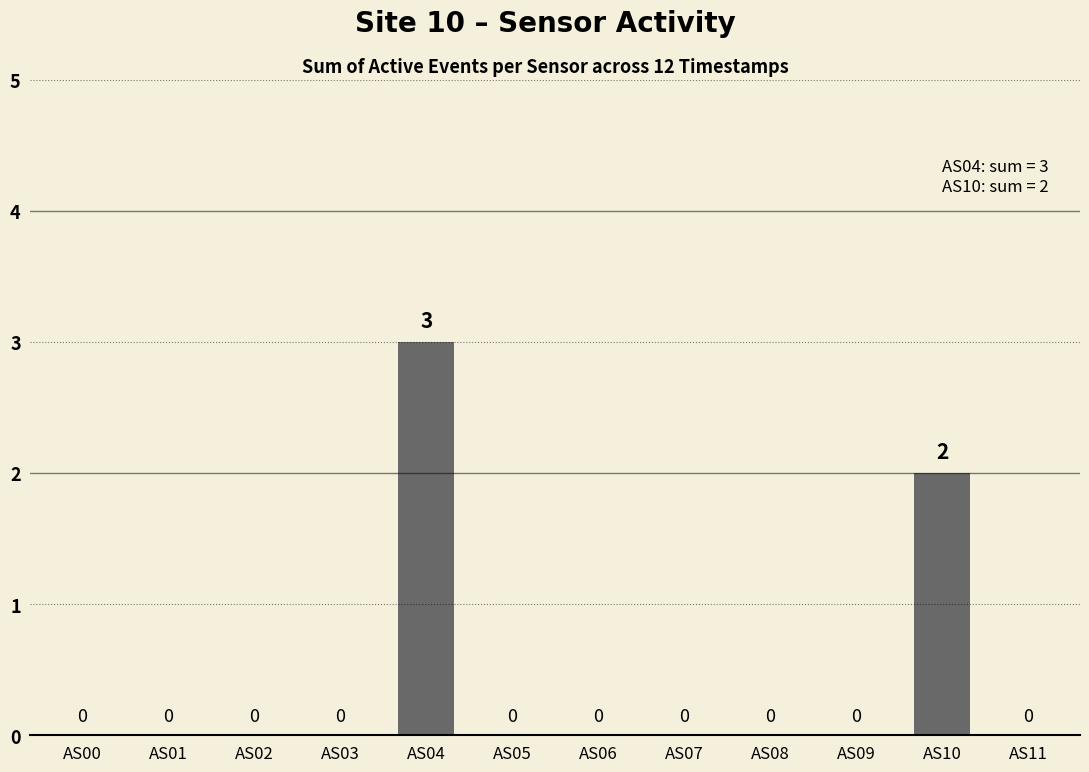

Which label corresponds to the largest value in the chart?

AS04